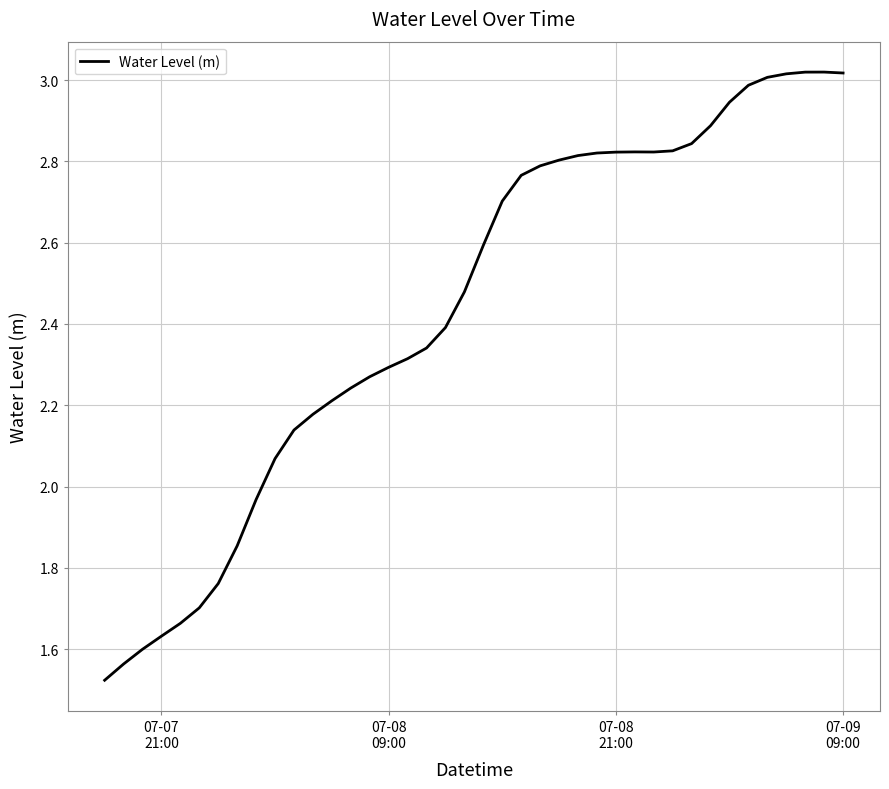

Does the chart have visible grid lines?

Yes